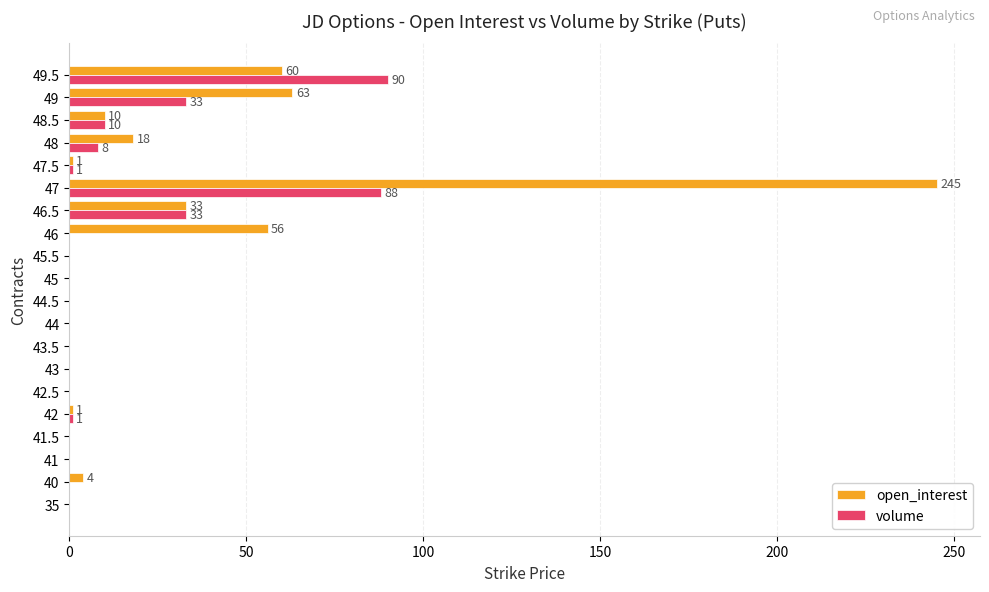

The value of volume at 40 is -41. True or false?

False